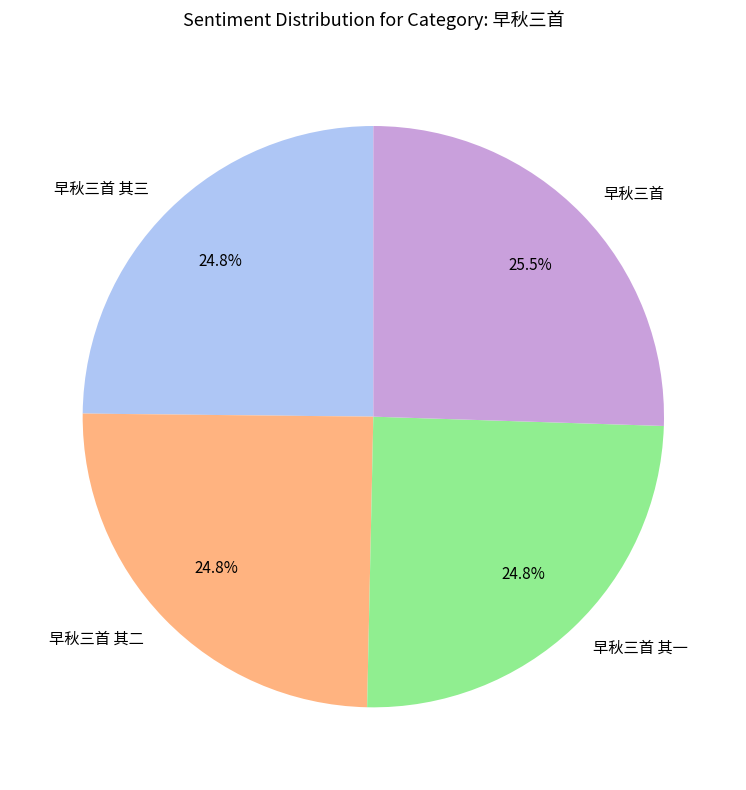

What portion of the pie excludes 早秋三首 其三?

75.2%